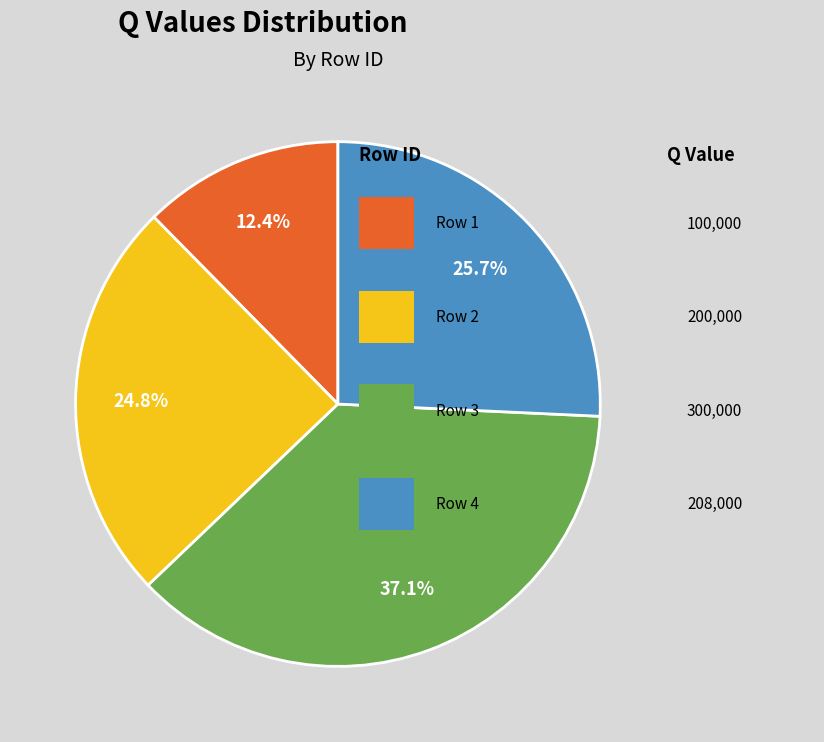

Count the number of slices in the pie.

4